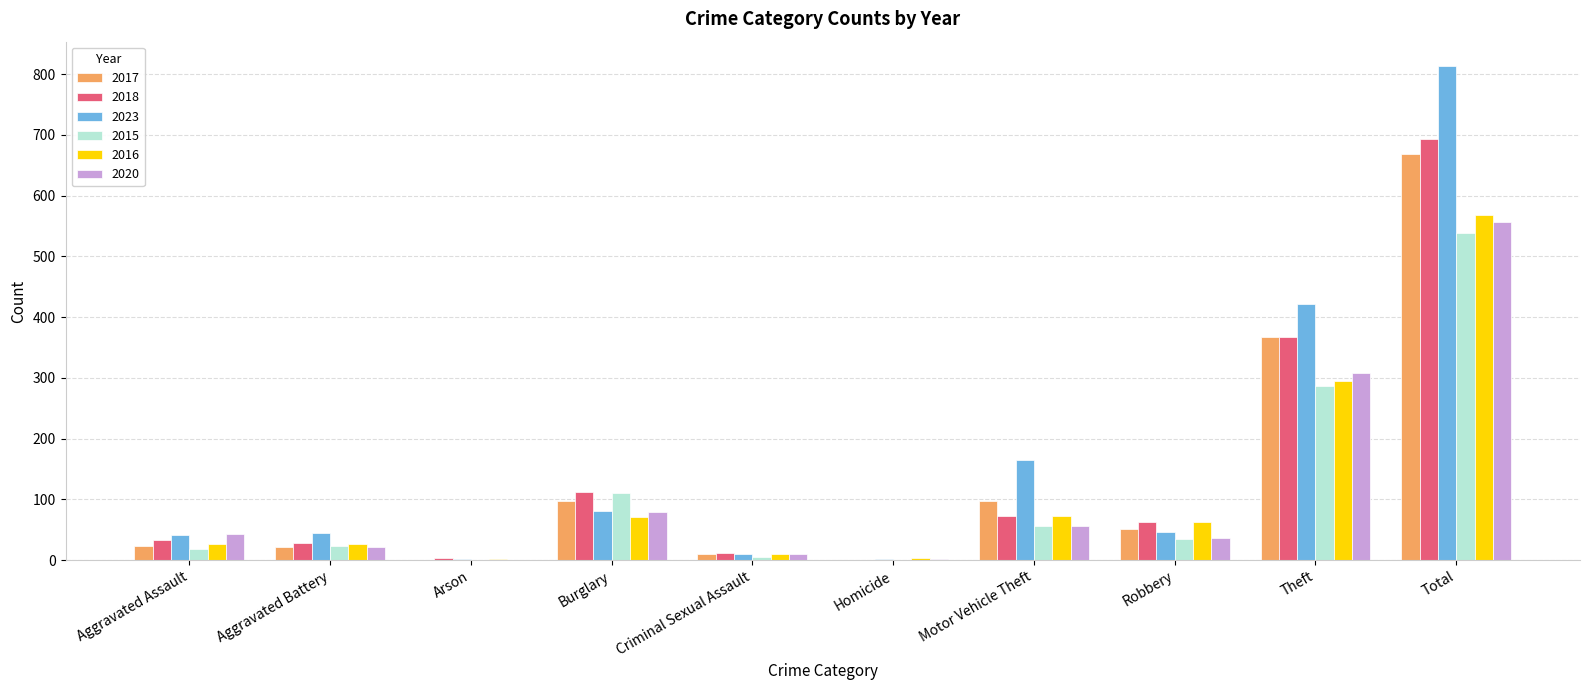

How many categories are shown in the chart?

10